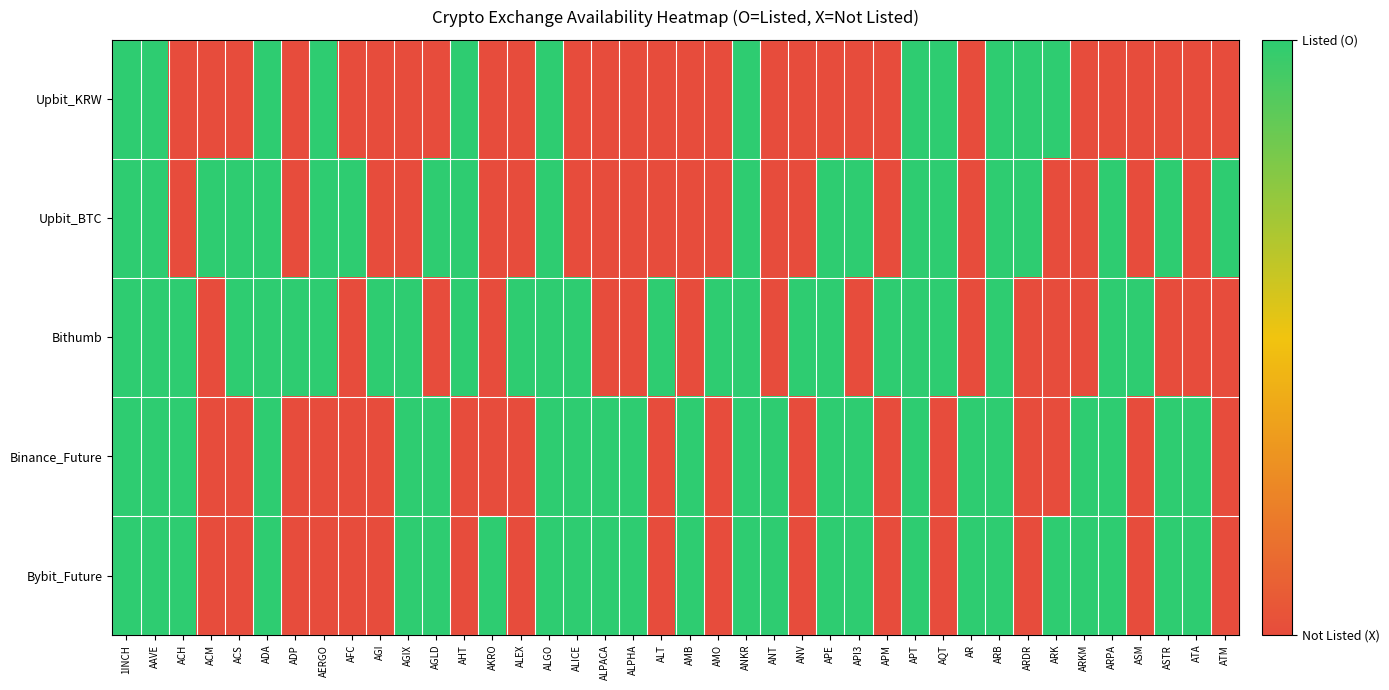

Which series has the largest total across all categories?

Bithumb